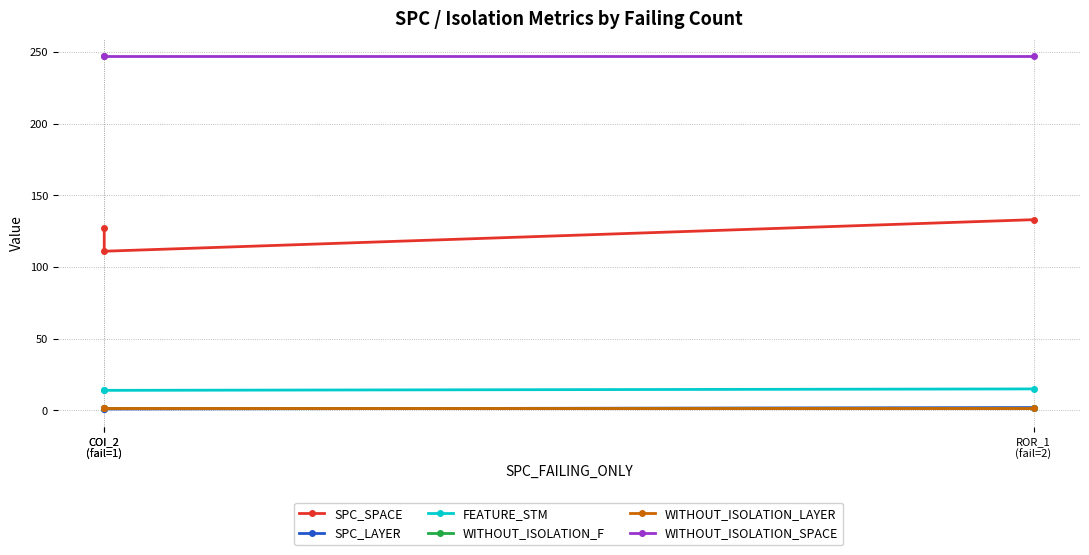

Rank the series at COI_2
(fail=1) from lowest to highest value.

SPC_LAYER, WITHOUT_ISOLATION_F, WITHOUT_ISOLATION_LAYER, FEATURE_STM, SPC_SPACE, WITHOUT_ISOLATION_SPACE